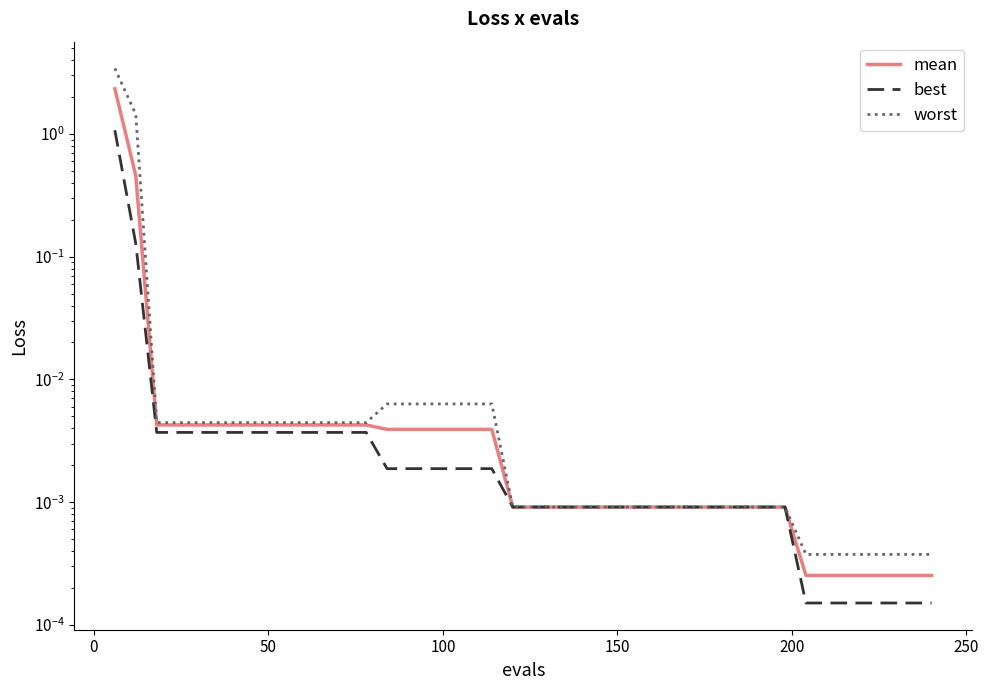

What are all the series names shown in the legend?

mean, best, worst